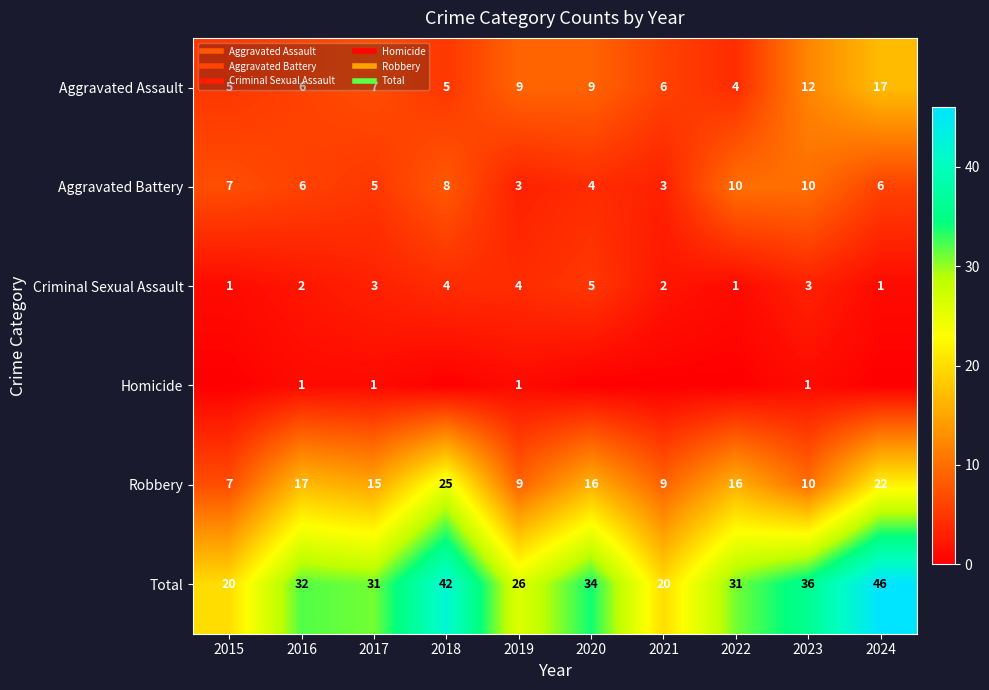

Read the Robbery value at 2022.

16